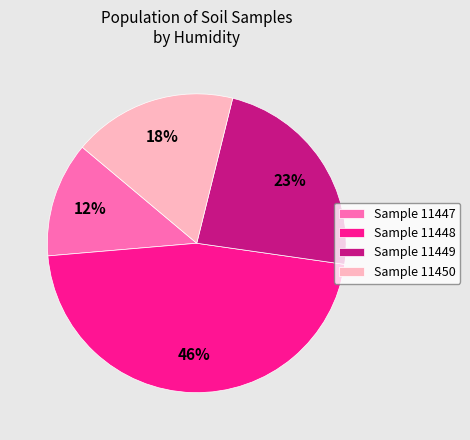

Do Sample 11447 and Sample 11450 together represent more than half of the pie?

No